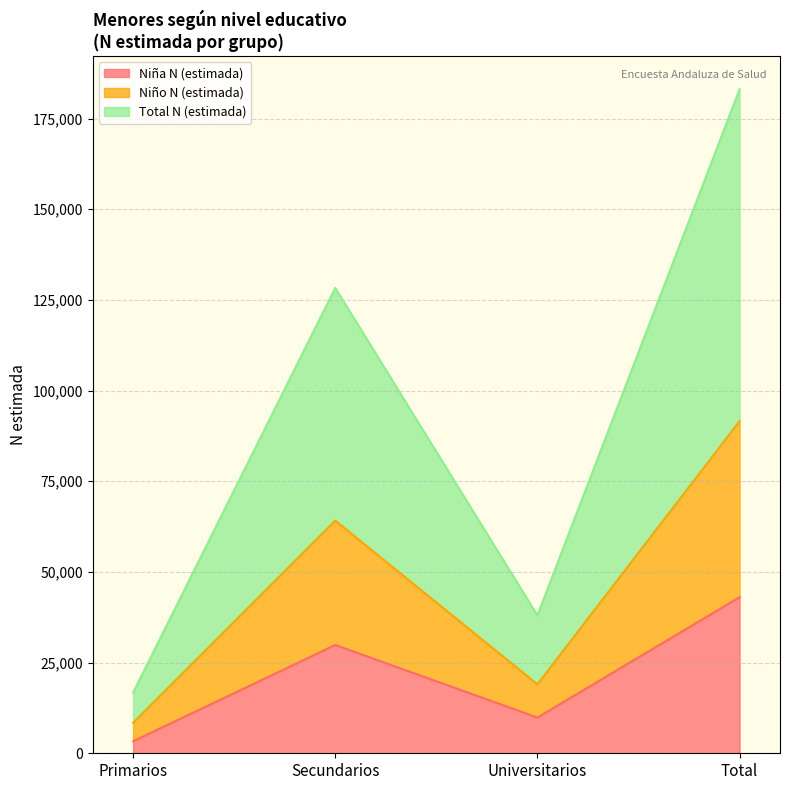

What is the highest value of the Niña N (estimada) series?

43031